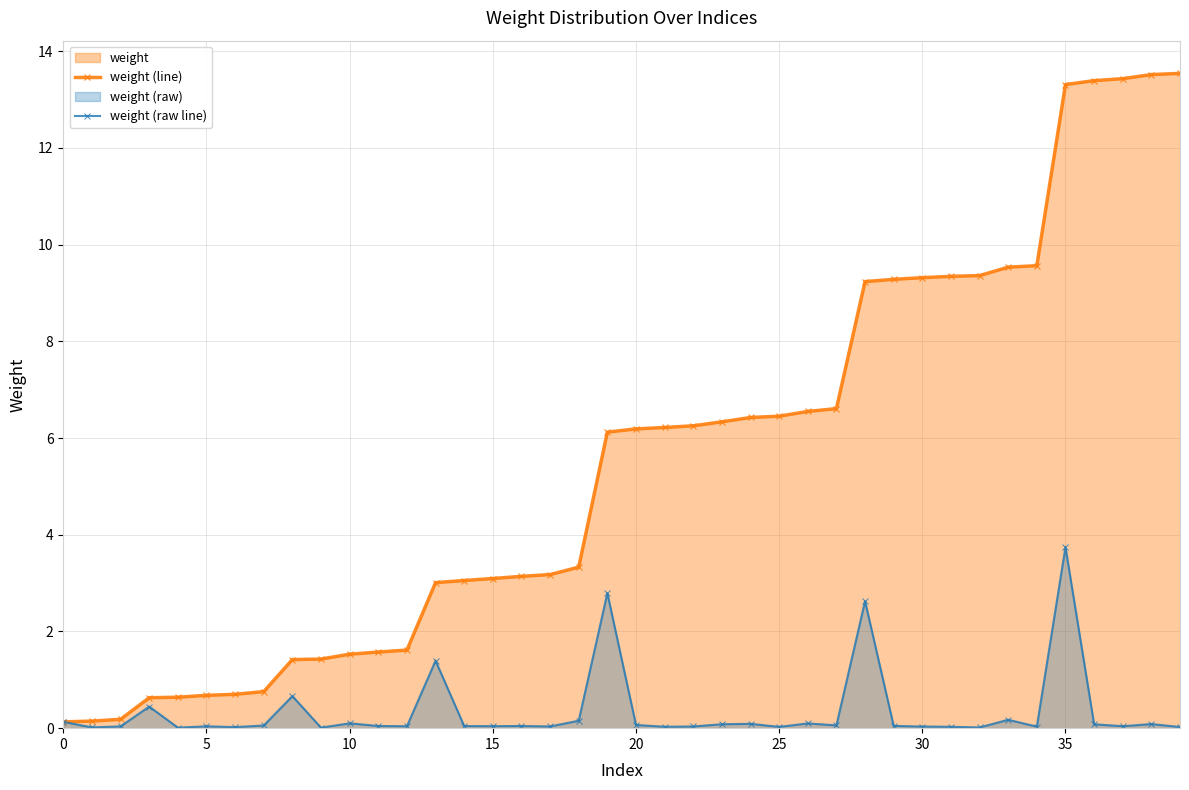

The value of weight (raw line) at 37 is 0.0. True or false?

True